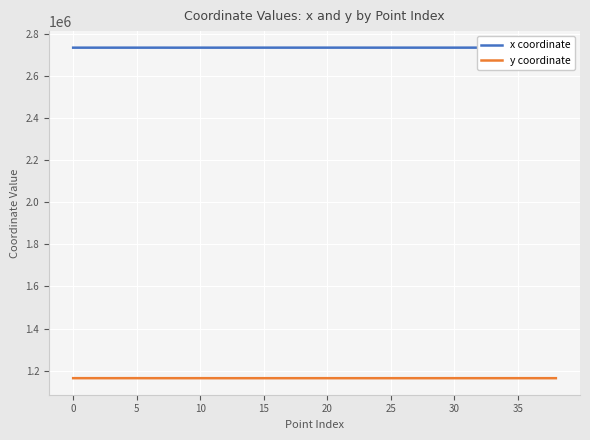

At which category does the chart reach its peak across all series?

37